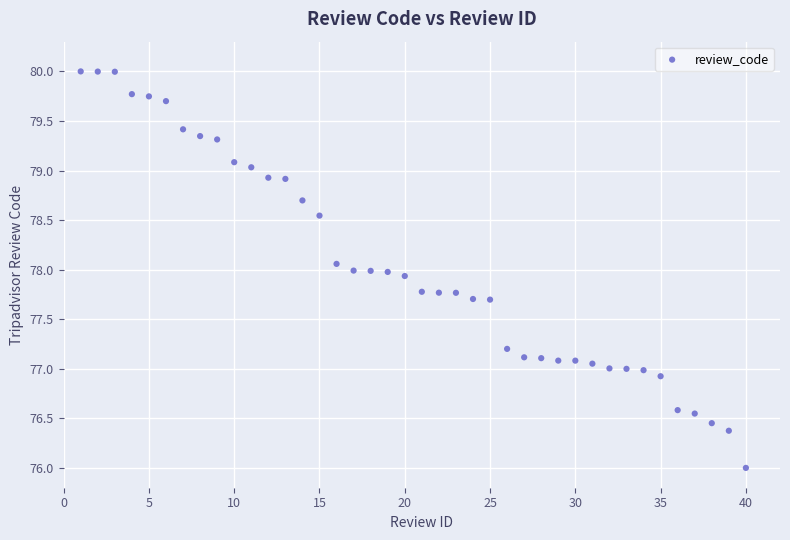

What is the range of Y values (max minus min)?

4.0